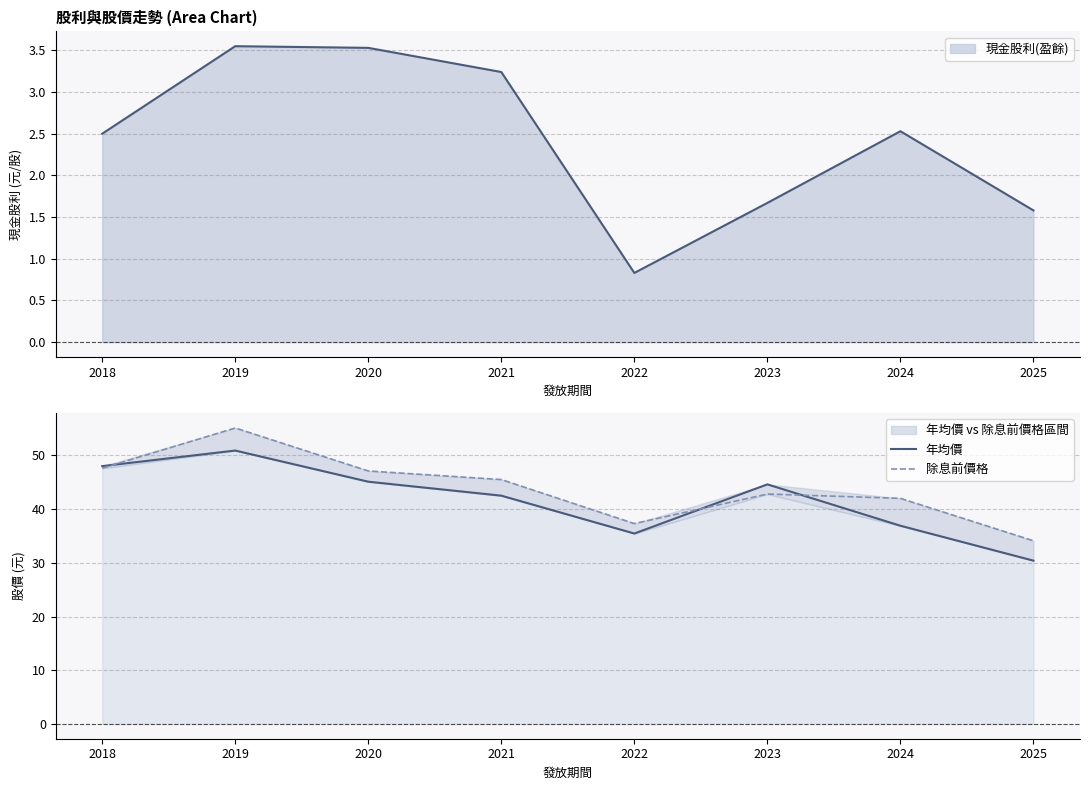

What is the difference between the 除息前價格 values at 2022 and 2019?

17.8